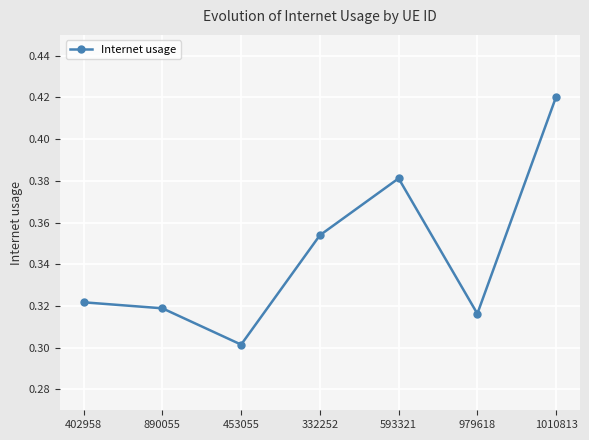

Which category has the lowest value across all series?

453055